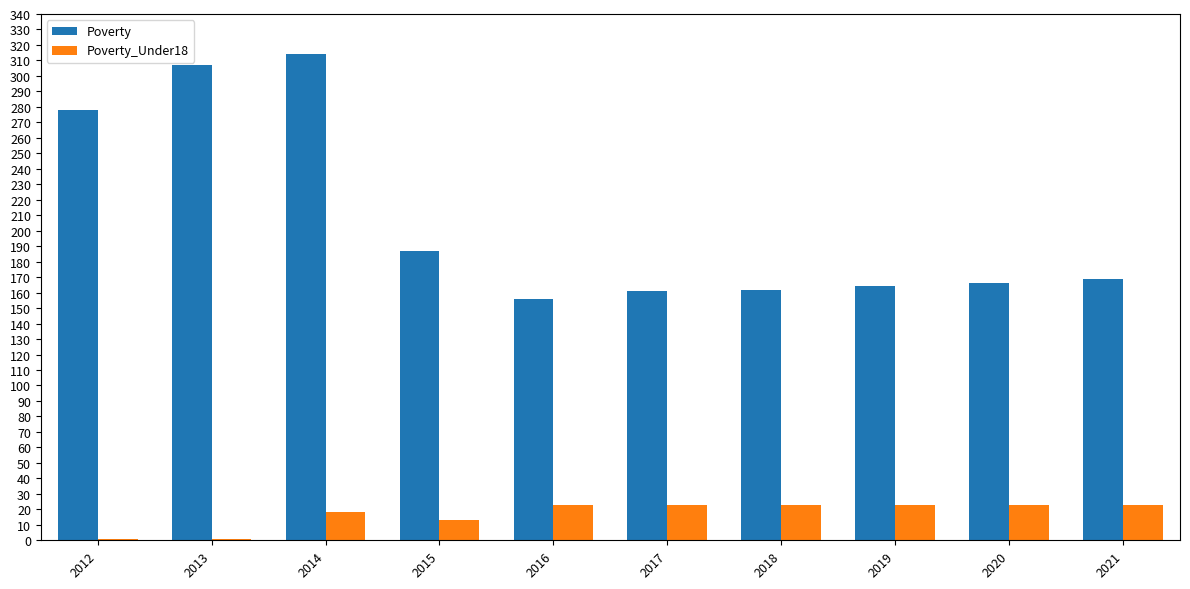

What value does the Poverty series have at 2020?

166